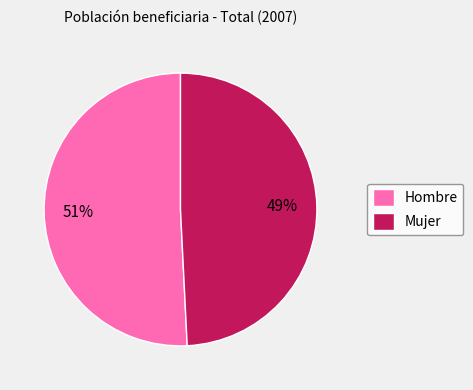

Is there a majority slice in this chart?

Yes